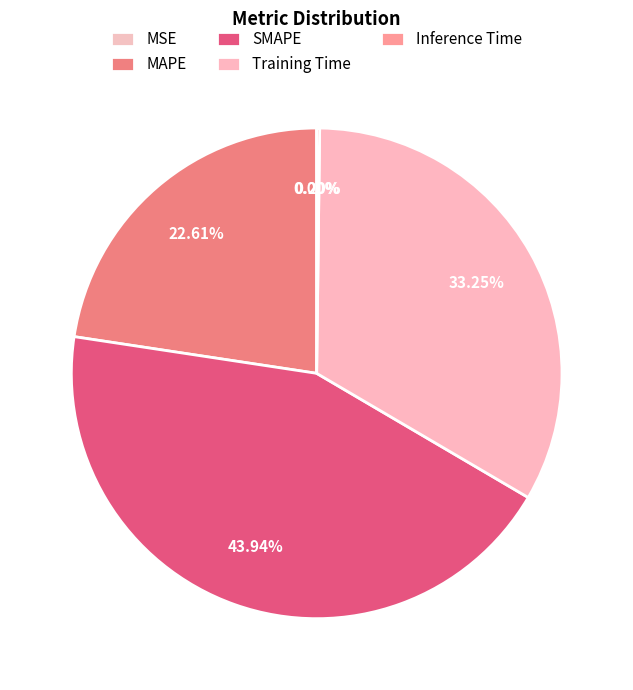

What is the largest slice in the pie chart?

SMAPE